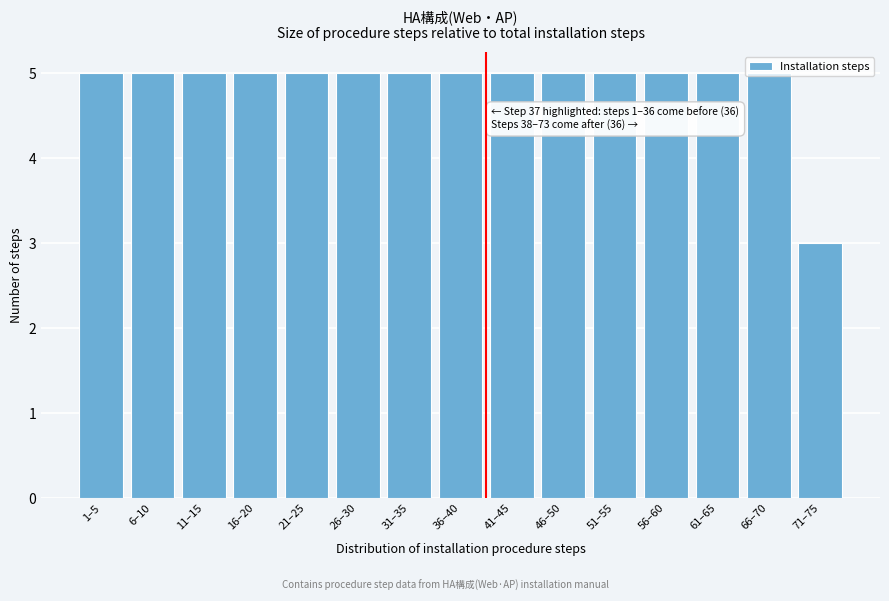

What is the ratio of the value at 46–50 to the value at 21–25?

1.0